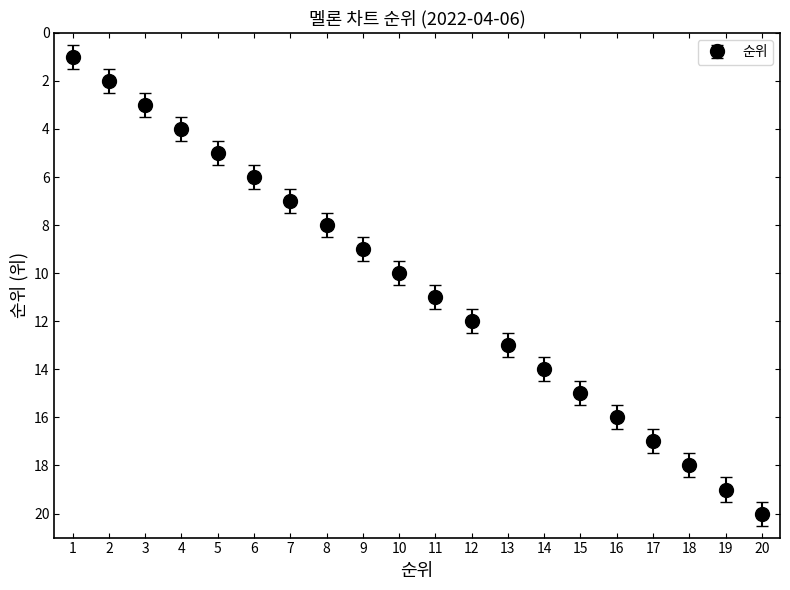

How many data points does each series have?

20